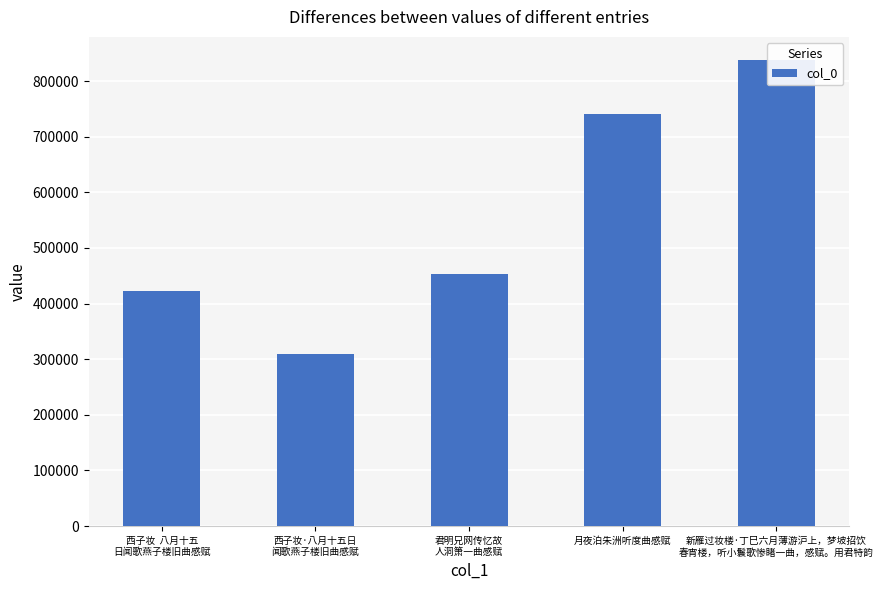

What is the change in value from 西子妆  八月十五
日闻歌燕子楼旧曲感赋 to 月夜泊朱洲听度曲感赋?

+318628